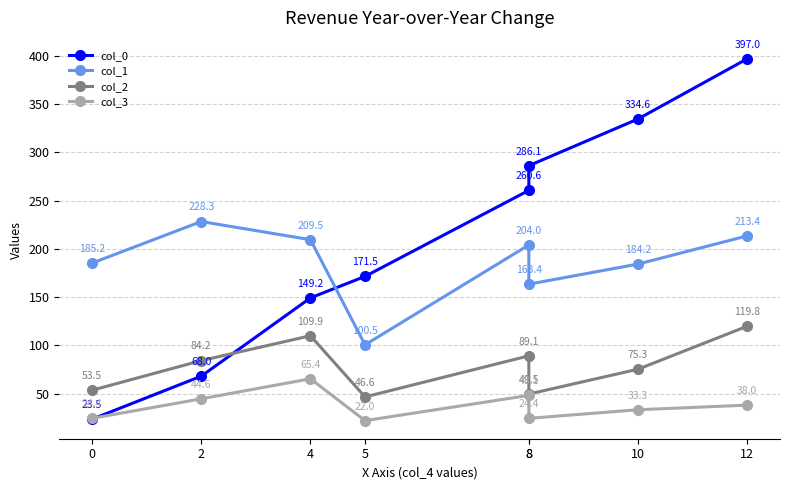

What is the sum of the col_1 values at 12 and 5?

314.0